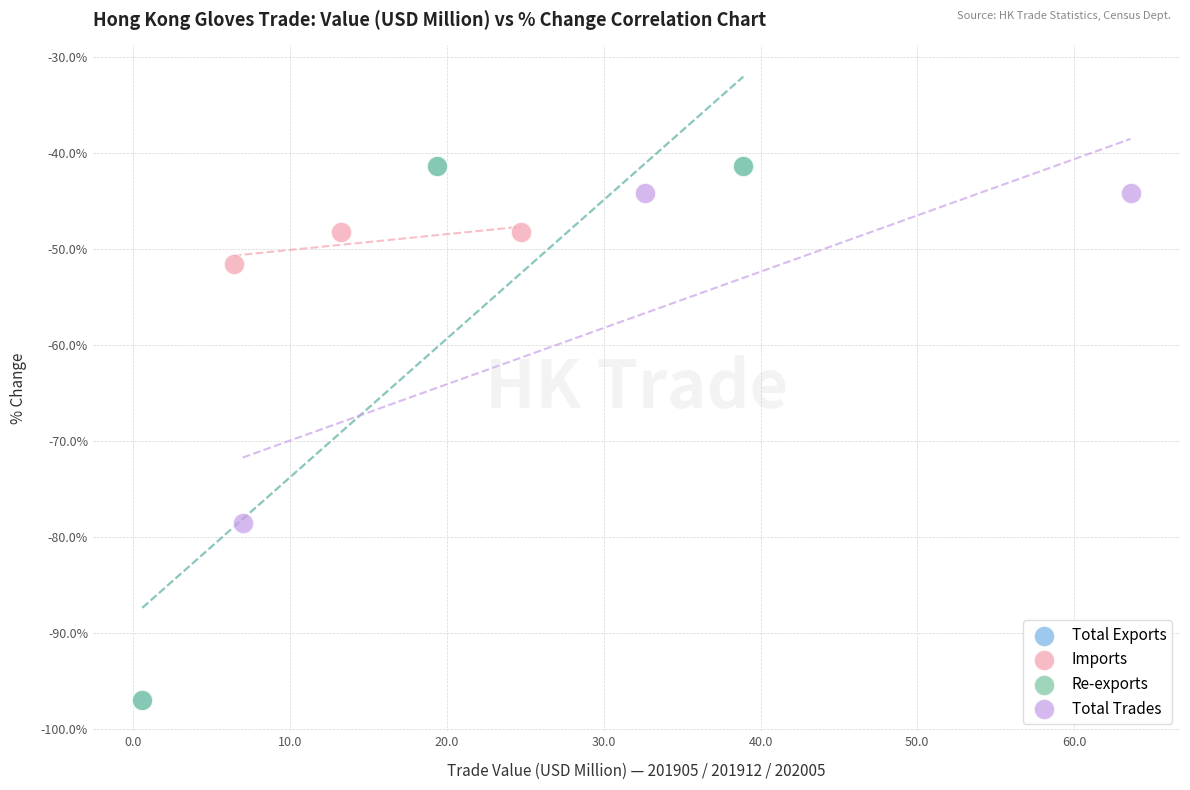

Which series has the widest spread of Y values?

Total Exports